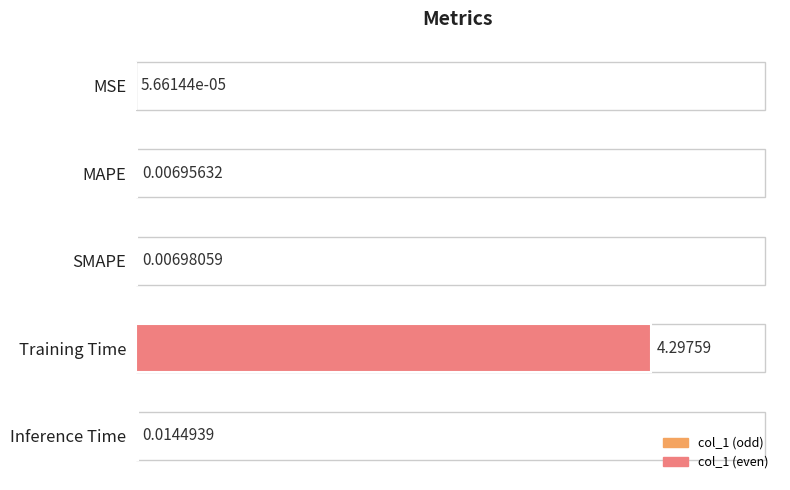

Which label corresponds to the largest value in the chart?

Training Time